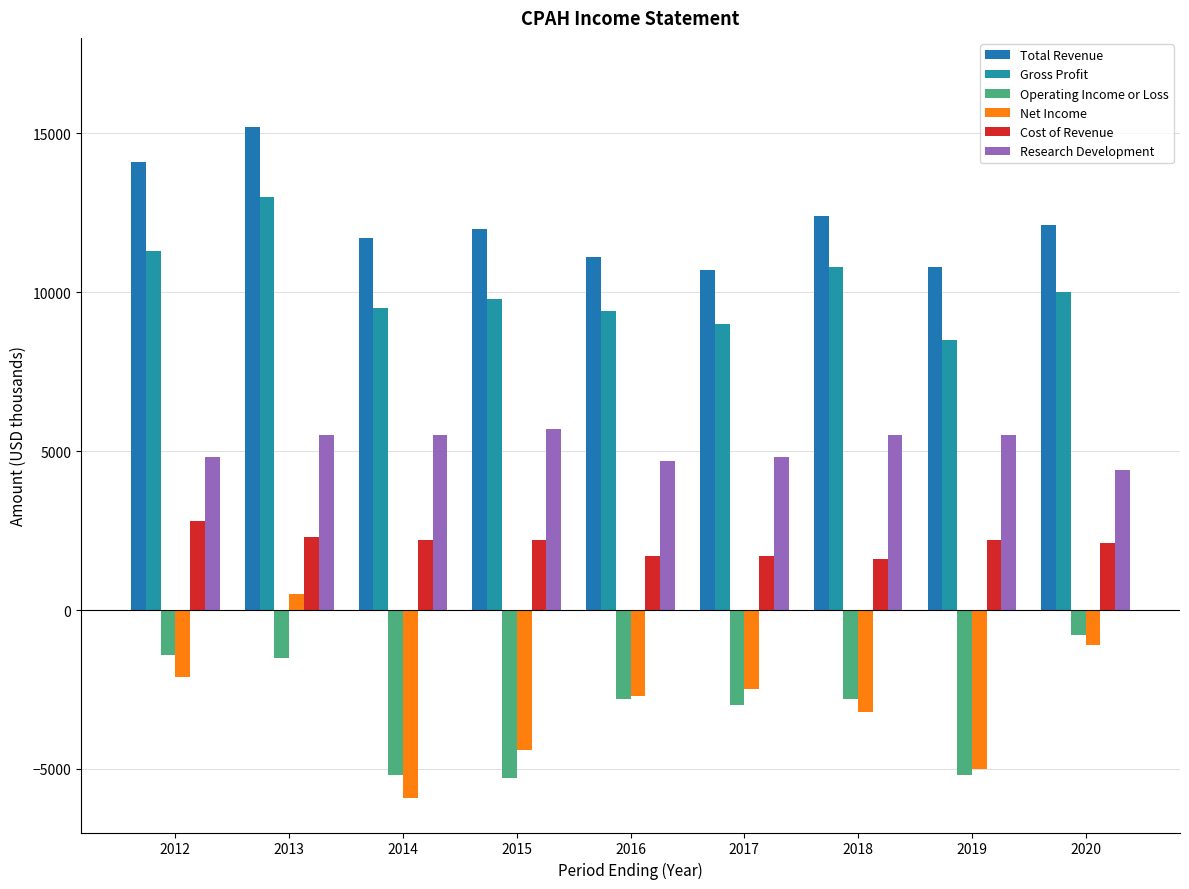

What is the value of the Cost of Revenue bar at the 8th from the left?

2200